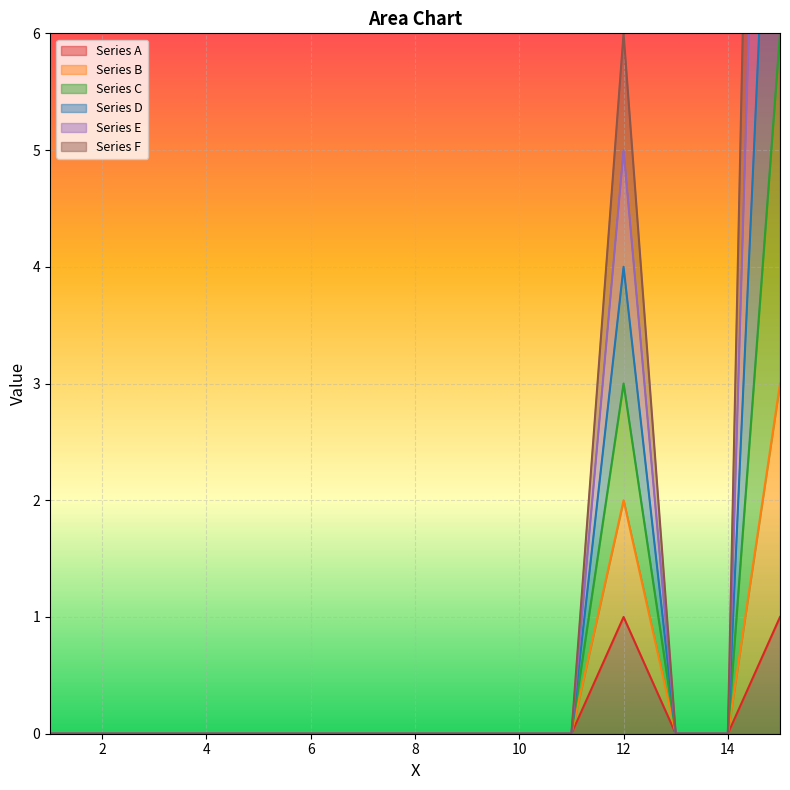

The Series A series shows 1 at 14. True or false?

False